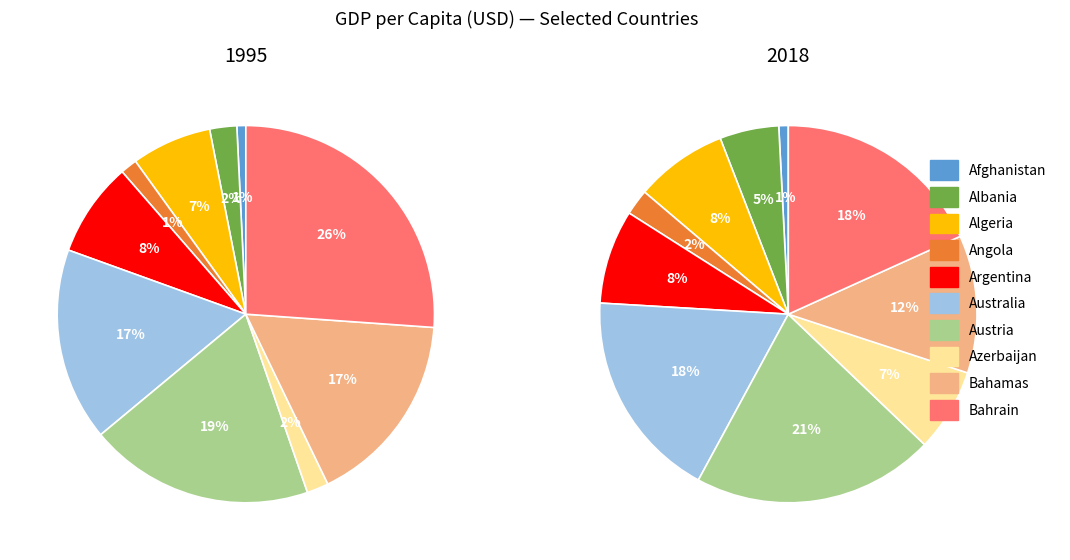

What percentage is NOT represented by Argentina?

91.9%